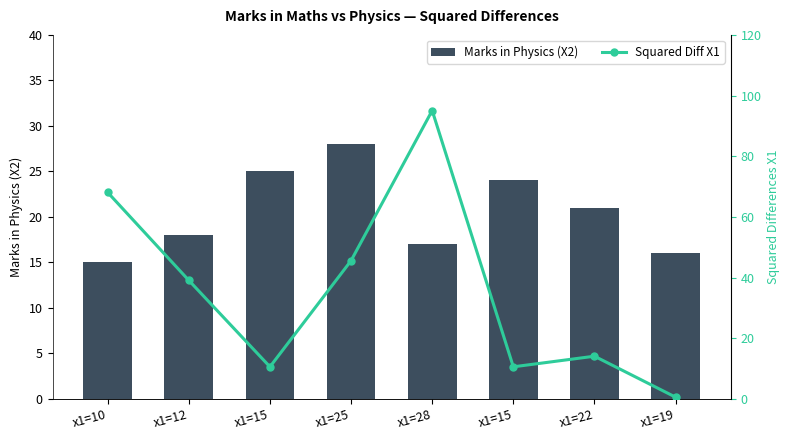

Reading left to right, list all the values displayed in this chart.

Marks in Physics (X2): x1=10=15.0	x1=12=18.0	x1=15=25.0	x1=25=28.0	x1=28=17.0	x1=15=24.0	x1=22=21.0	x1=19=16.0
Squared Diff X1: x1=10=68.1	x1=12=39.1	x1=15=10.6	x1=25=45.6	x1=28=95.1	x1=15=10.6	x1=22=14.1	x1=19=0.6